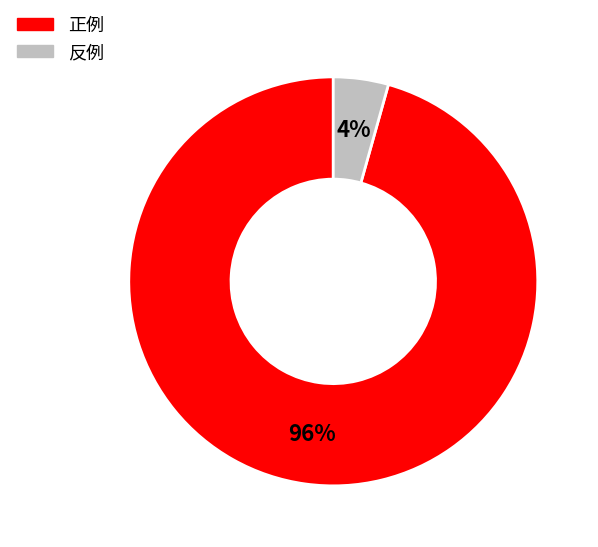

Combined, do 反例 and 正例 account for over 50%?

Yes